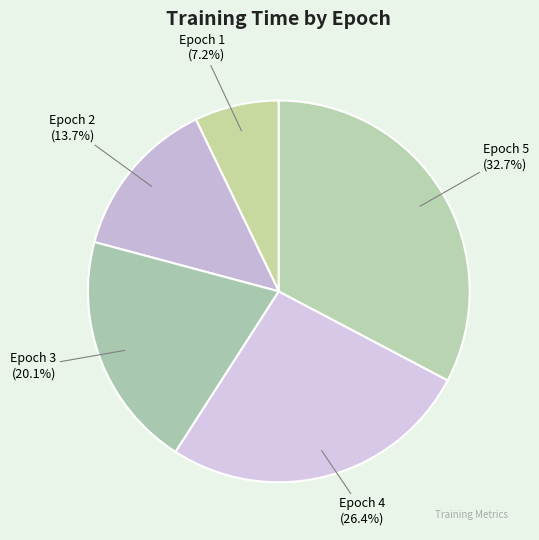

Rank the categories by value from lowest to highest.

Epoch 1, Epoch 2, Epoch 3, Epoch 4, Epoch 5